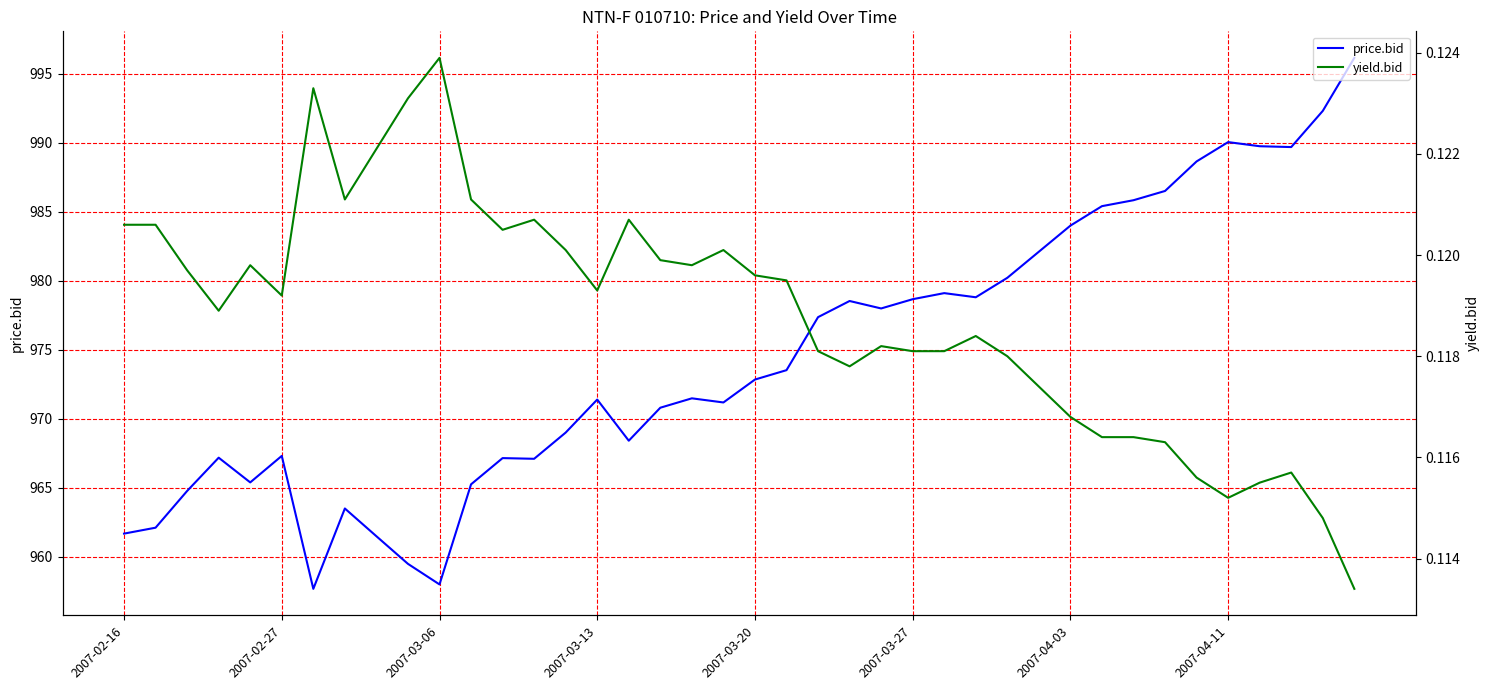

What is the difference between the maximum and minimum values in the price.bid series?

38.5